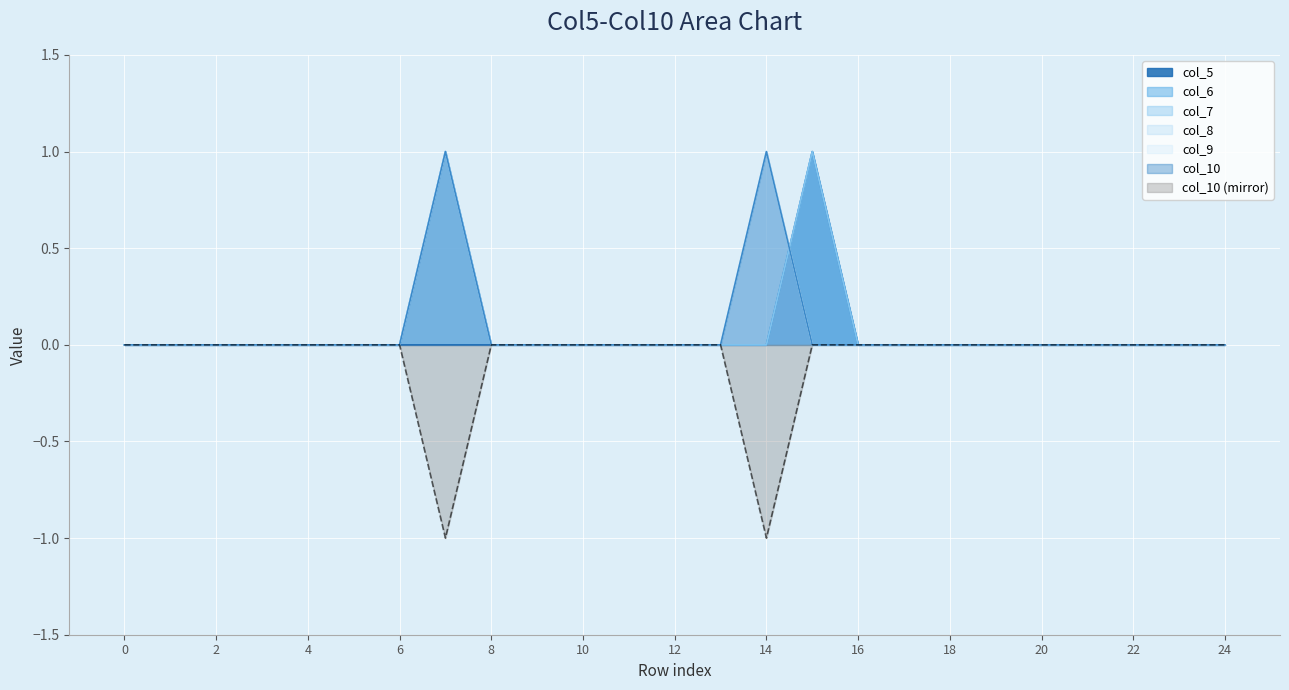

Count the number of categories in the chart.

25